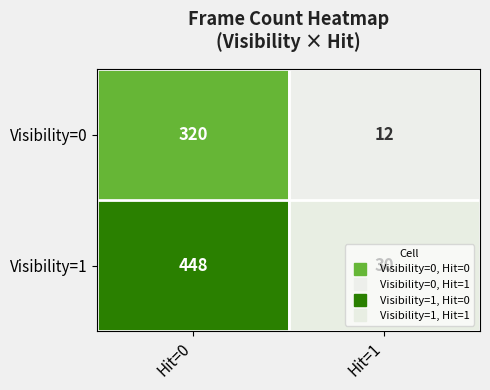

What value does the Visibility=0 series have at Hit=1?

12